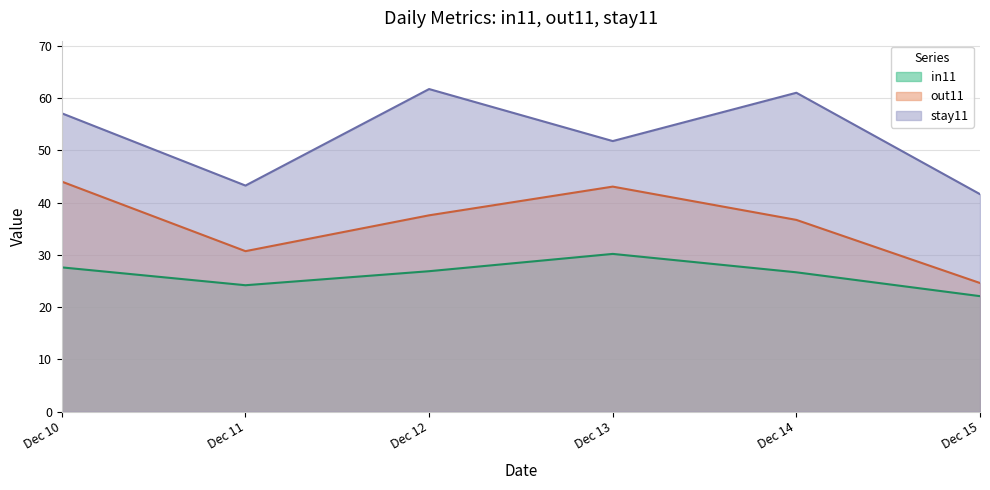

How many lines are shown in the chart?

3